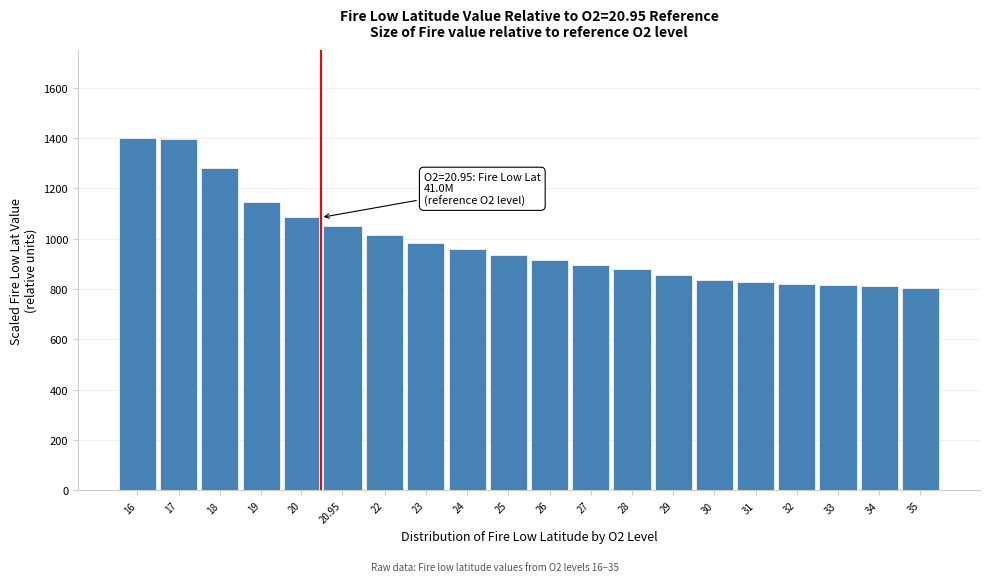

The value at 30 is 1239.9. True or false?

False